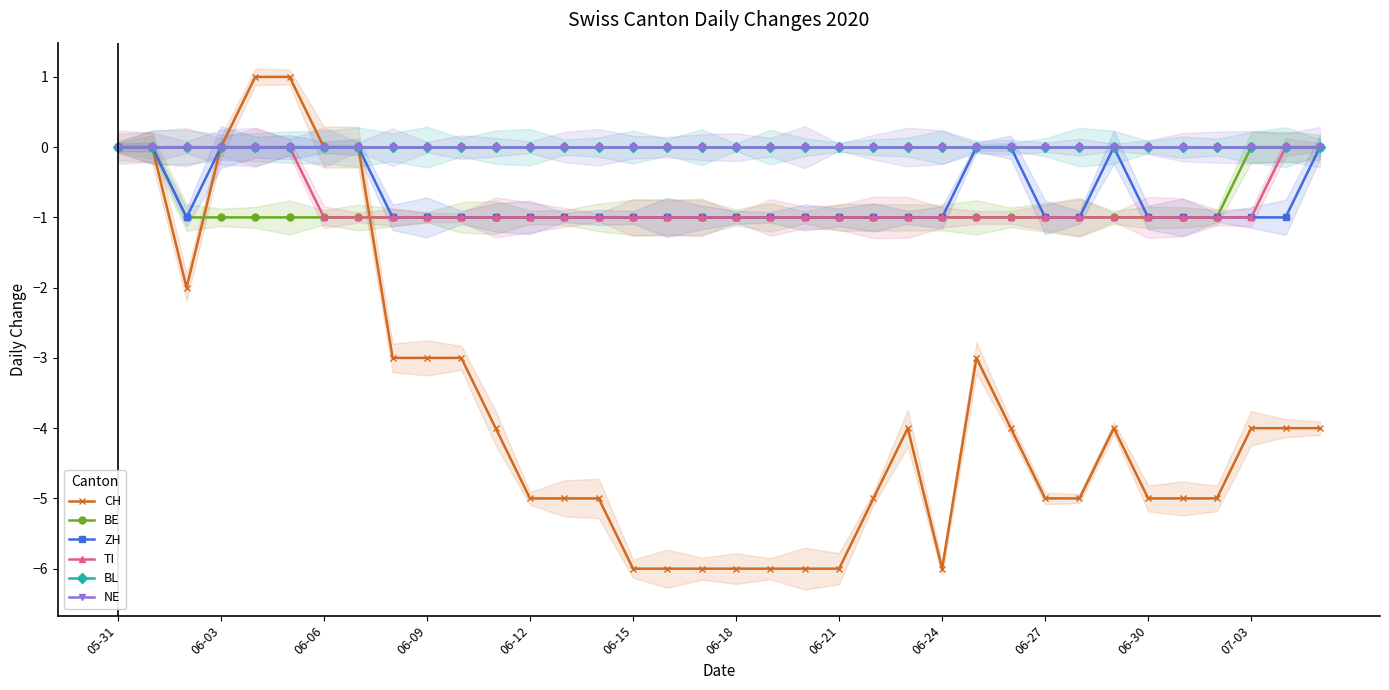

True or false: TI has more than 2 interior local peaks.

False